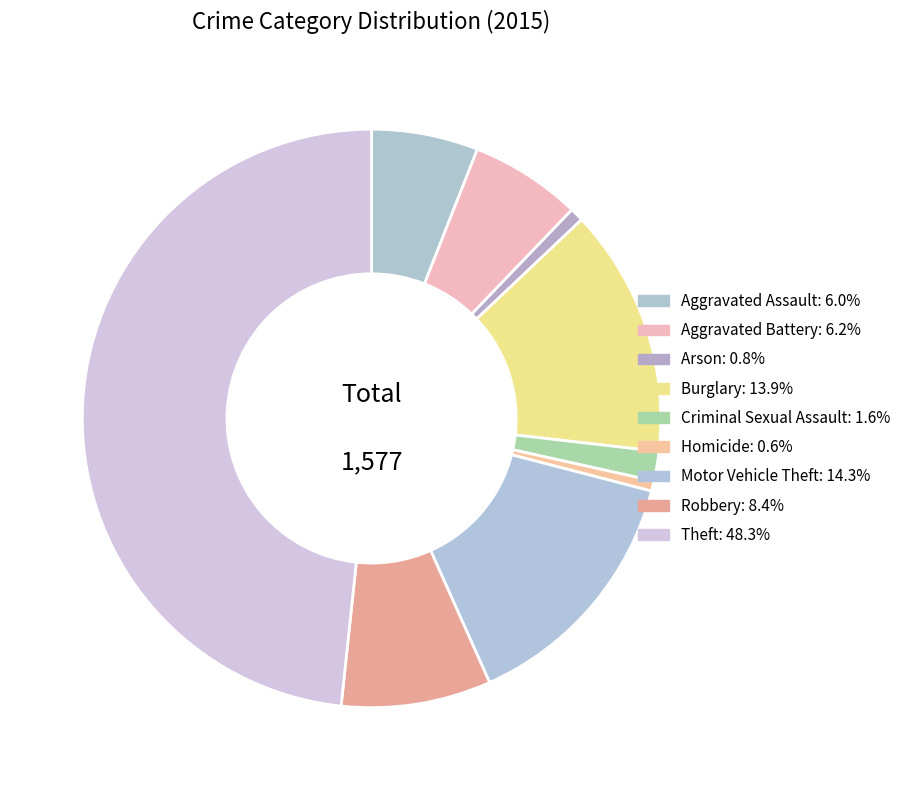

To the nearest percent, what portion does Motor Vehicle Theft represent?

14%